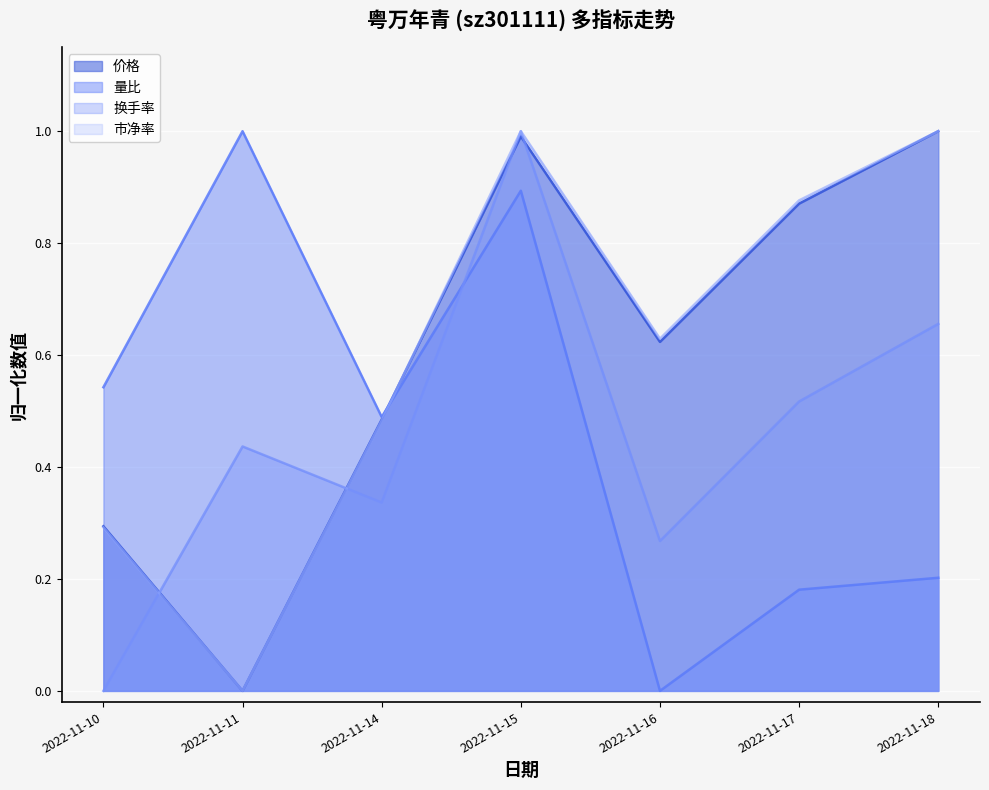

What is the value of the 量比 point at the 2nd from the left?

1.0